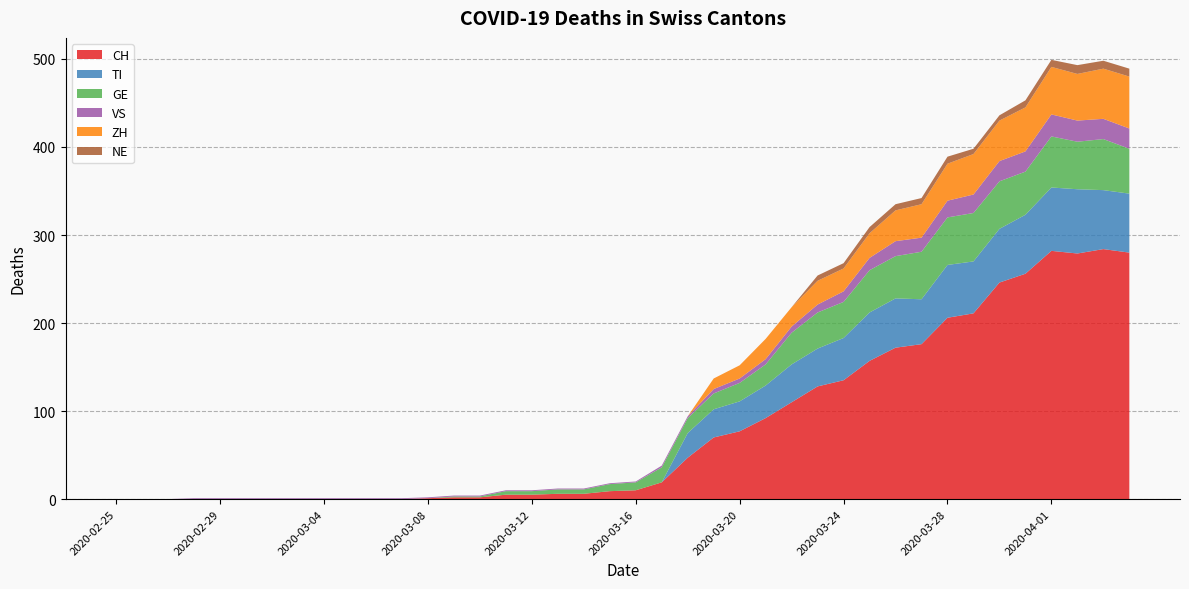

Reading left to right, list all the values displayed in this chart.

CH: 2020-02-25=0	2020-02-26=0	2020-02-27=0	2020-02-28=0	2020-02-29=0	2020-03-01=0	2020-03-02=0	2020-03-03=0	2020-03-04=0	2020-03-05=0	2020-03-06=0	2020-03-07=0	2020-03-08=1	2020-03-09=2	2020-03-10=2	2020-03-11=5	2020-03-12=5	2020-03-13=6	2020-03-14=6	2020-03-15=9	2020-03-16=10	2020-03-17=19	2020-03-18=47	2020-03-19=70	2020-03-20=77	2020-03-21=92	2020-03-22=110	2020-03-23=128	2020-03-24=135	2020-03-25=157	2020-03-26=172	2020-03-27=176	2020-03-28=206	2020-03-29=211	2020-03-30=246	2020-03-31=256	2020-04-01=282	2020-04-02=279	2020-04-03=284	2020-04-04=280
TI: 2020-02-25=0	2020-02-26=0	2020-02-27=0	2020-02-28=0	2020-02-29=0	2020-03-01=0	2020-03-02=0	2020-03-03=0	2020-03-04=0	2020-03-05=0	2020-03-06=0	2020-03-07=0	2020-03-08=0	2020-03-09=0	2020-03-10=0	2020-03-11=0	2020-03-12=0	2020-03-13=0	2020-03-14=0	2020-03-15=0	2020-03-16=0	2020-03-17=0	2020-03-18=28	2020-03-19=32	2020-03-20=34	2020-03-21=37	2020-03-22=43	2020-03-23=43	2020-03-24=48	2020-03-25=55	2020-03-26=56	2020-03-27=51	2020-03-28=60	2020-03-29=59	2020-03-30=61	2020-03-31=67	2020-04-01=72	2020-04-02=73	2020-04-03=67	2020-04-04=67
GE: 2020-02-25=0	2020-02-26=0	2020-02-27=0	2020-02-28=0	2020-02-29=0	2020-03-01=0	2020-03-02=0	2020-03-03=0	2020-03-04=0	2020-03-05=0	2020-03-06=0	2020-03-07=0	2020-03-08=0	2020-03-09=1	2020-03-10=1	2020-03-11=4	2020-03-12=4	2020-03-13=5	2020-03-14=5	2020-03-15=8	2020-03-16=9	2020-03-17=17	2020-03-18=17	2020-03-19=18	2020-03-20=21	2020-03-21=24	2020-03-22=36	2020-03-23=41	2020-03-24=41	2020-03-25=48	2020-03-26=48	2020-03-27=54	2020-03-28=54	2020-03-29=55	2020-03-30=54	2020-03-31=49	2020-04-01=58	2020-04-02=54	2020-04-03=58	2020-04-04=51
VS: 2020-02-25=0	2020-02-26=0	2020-02-27=0	2020-02-28=1	2020-02-29=1	2020-03-01=1	2020-03-02=1	2020-03-03=1	2020-03-04=1	2020-03-05=1	2020-03-06=1	2020-03-07=1	2020-03-08=1	2020-03-09=1	2020-03-10=1	2020-03-11=1	2020-03-12=1	2020-03-13=1	2020-03-14=1	2020-03-15=1	2020-03-16=1	2020-03-17=2	2020-03-18=2	2020-03-19=5	2020-03-20=5	2020-03-21=6	2020-03-22=7	2020-03-23=9	2020-03-24=12	2020-03-25=14	2020-03-26=17	2020-03-27=16	2020-03-28=19	2020-03-29=21	2020-03-30=23	2020-03-31=23	2020-04-01=25	2020-04-02=24	2020-04-03=23	2020-04-04=23
ZH: 2020-02-25=0	2020-02-26=0	2020-02-27=0	2020-02-28=0	2020-02-29=0	2020-03-01=0	2020-03-02=0	2020-03-03=0	2020-03-04=0	2020-03-05=0	2020-03-06=0	2020-03-07=0	2020-03-08=0	2020-03-09=0	2020-03-10=0	2020-03-11=0	2020-03-12=0	2020-03-13=0	2020-03-14=0	2020-03-15=0	2020-03-16=0	2020-03-17=0	2020-03-18=0	2020-03-19=12	2020-03-20=15	2020-03-21=23	2020-03-22=22	2020-03-23=27	2020-03-24=26	2020-03-25=28	2020-03-26=35	2020-03-27=38	2020-03-28=42	2020-03-29=46	2020-03-30=46	2020-03-31=50	2020-04-01=54	2020-04-02=53	2020-04-03=57	2020-04-04=59
NE: 2020-02-25=0	2020-02-26=0	2020-02-27=0	2020-02-28=0	2020-02-29=0	2020-03-01=0	2020-03-02=0	2020-03-03=0	2020-03-04=0	2020-03-05=0	2020-03-06=0	2020-03-07=0	2020-03-08=0	2020-03-09=0	2020-03-10=0	2020-03-11=0	2020-03-12=0	2020-03-13=0	2020-03-14=0	2020-03-15=0	2020-03-16=0	2020-03-17=0	2020-03-18=0	2020-03-19=0	2020-03-20=0	2020-03-21=0	2020-03-22=0	2020-03-23=6	2020-03-24=6	2020-03-25=7	2020-03-26=7	2020-03-27=7	2020-03-28=8	2020-03-29=6	2020-03-30=6	2020-03-31=8	2020-04-01=8	2020-04-02=10	2020-04-03=9	2020-04-04=9